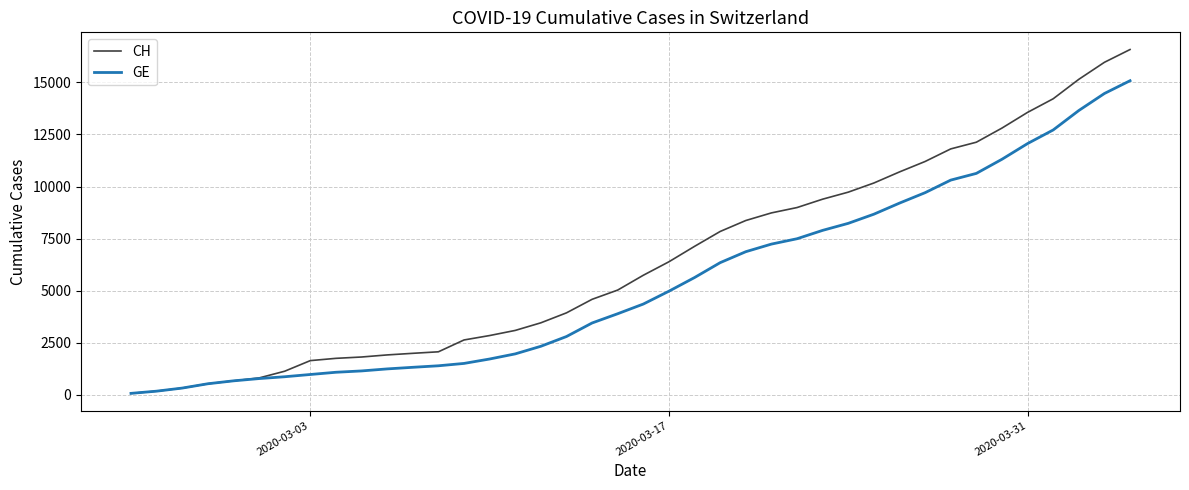

Which series has the largest range (max minus min)?

CH